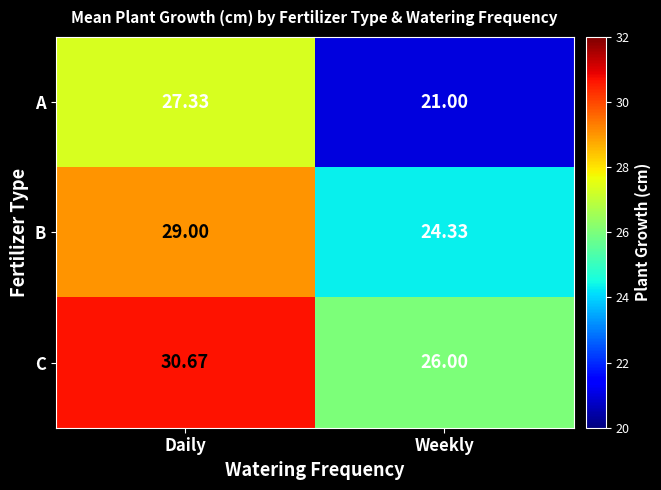

Which label corresponds to the smallest value in the chart?

Weekly